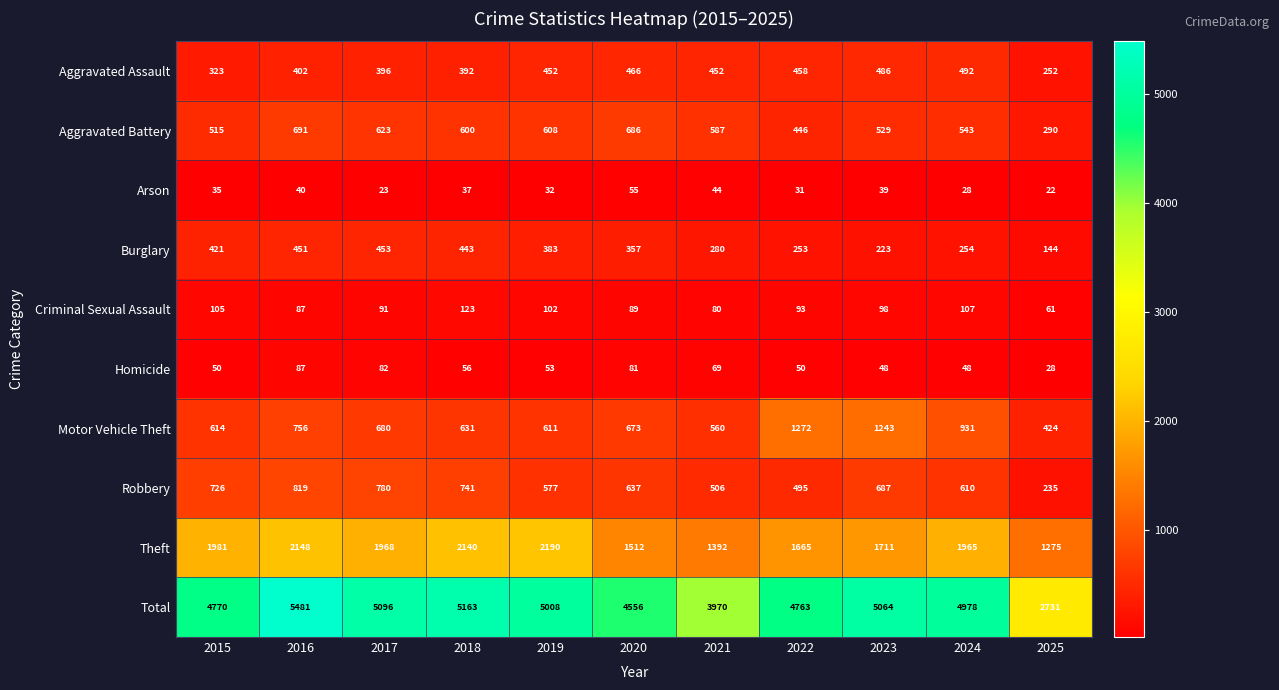

What is the greatest value displayed?

5481